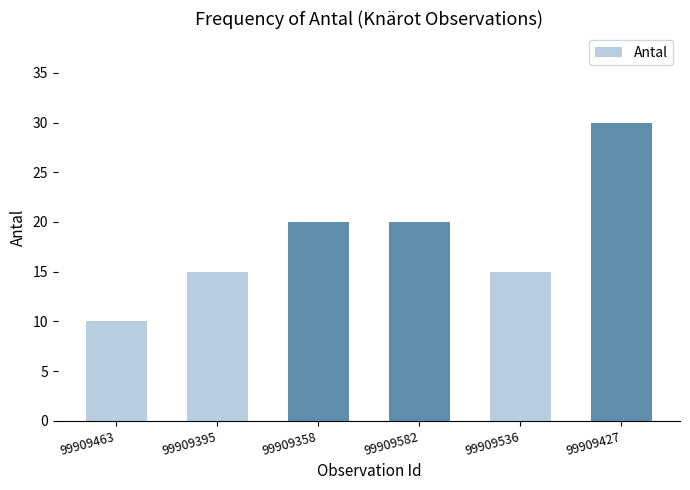

What is the label of the 2nd bar from the right?

99909536